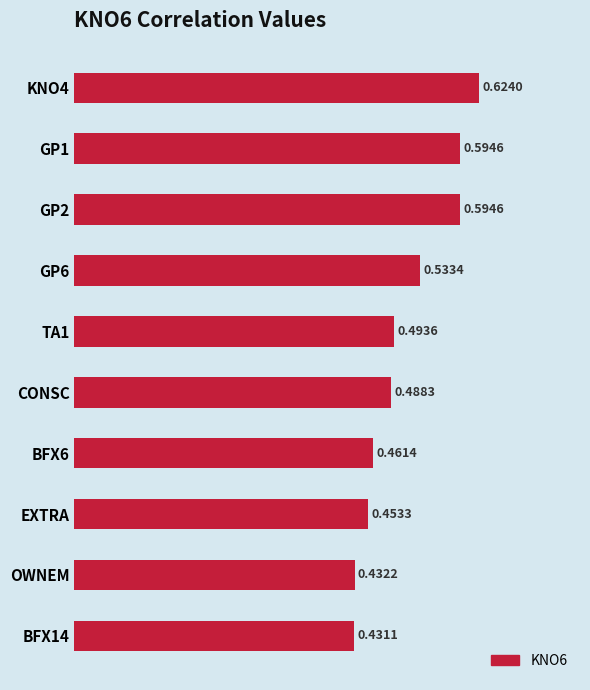

Between OWNEM and KNO4, which is larger?

KNO4